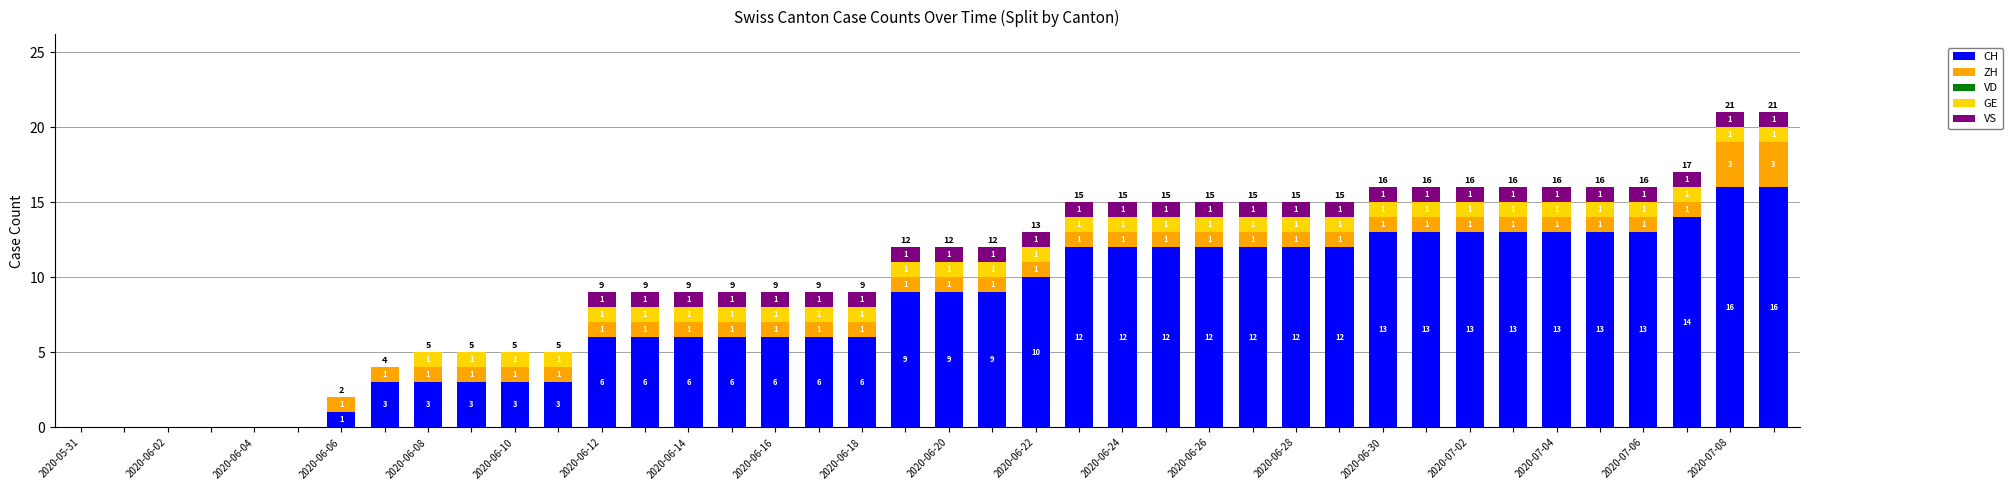

What is the sum of all CH values?

316